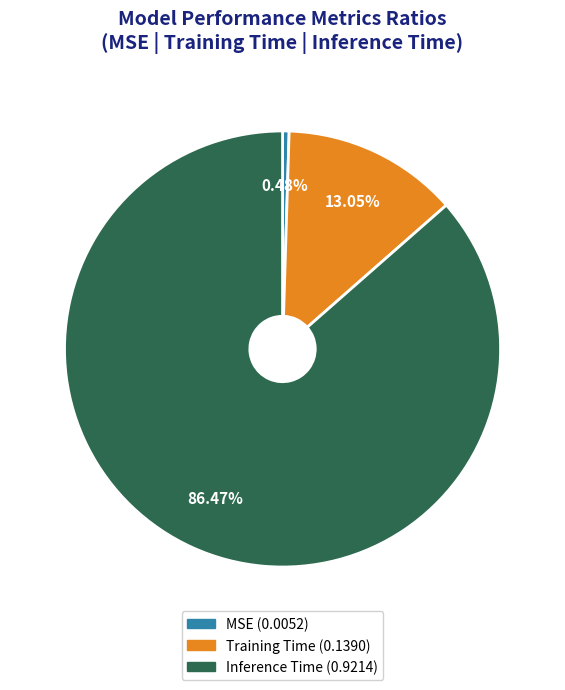

To the nearest percent, what portion does Training Time represent?

13%